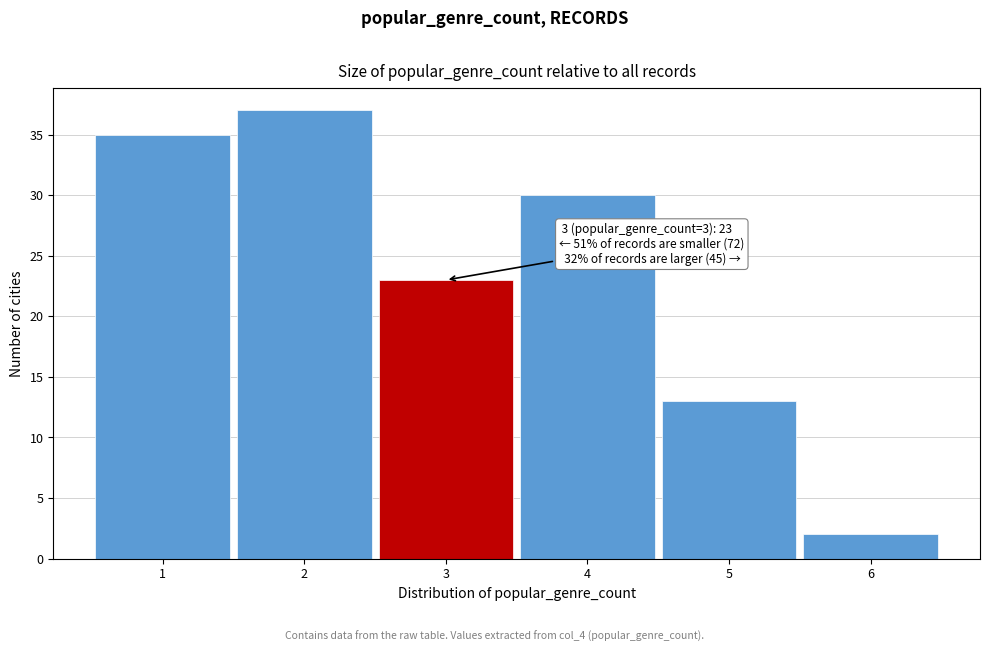

Over which range of the x-axis is the bar tallest?

1.5 to 2.5